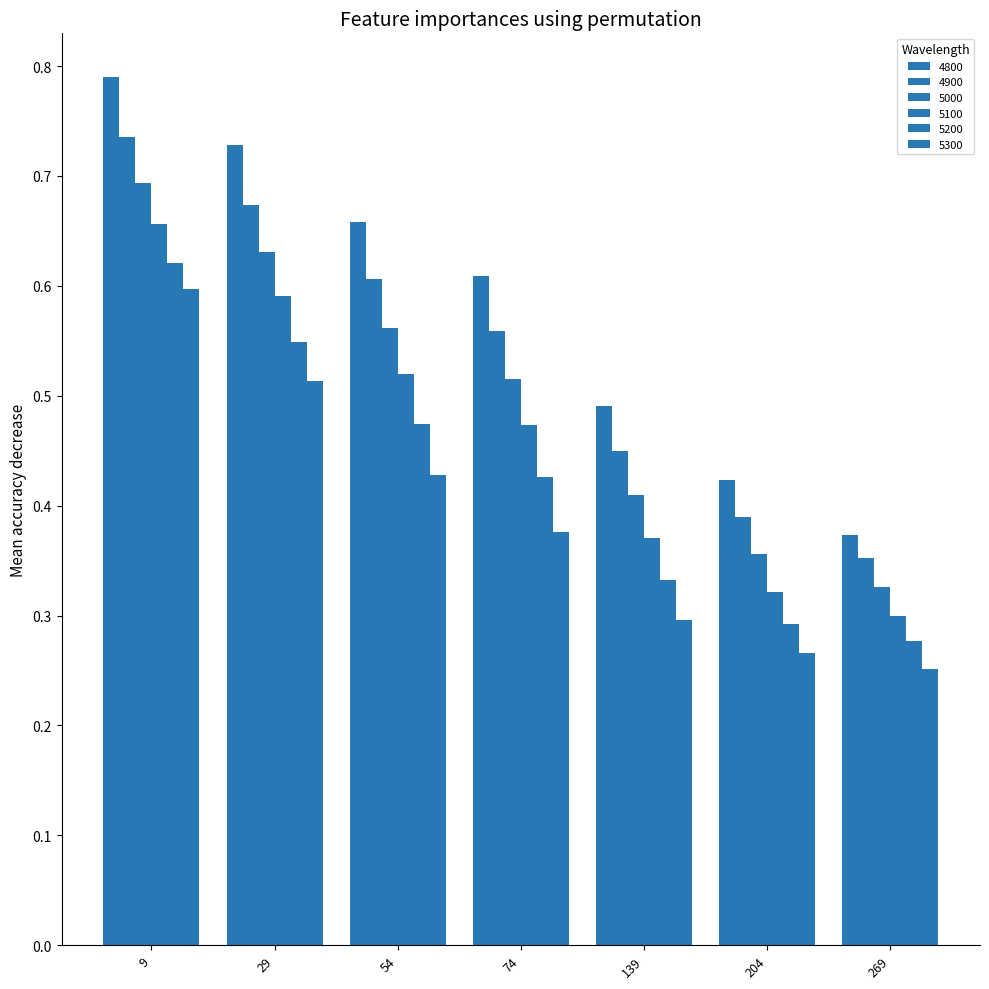

Reading left to right, list all the values displayed in this chart.

4800: 0.8	0.7	0.7	0.6	0.5	0.4	0.4
4900: 0.7	0.7	0.6	0.6	0.4	0.4	0.4
5000: 0.7	0.6	0.6	0.5	0.4	0.4	0.3
5100: 0.7	0.6	0.5	0.5	0.4	0.3	0.3
5200: 0.6	0.5	0.5	0.4	0.3	0.3	0.3
5300: 0.6	0.5	0.4	0.4	0.3	0.3	0.3